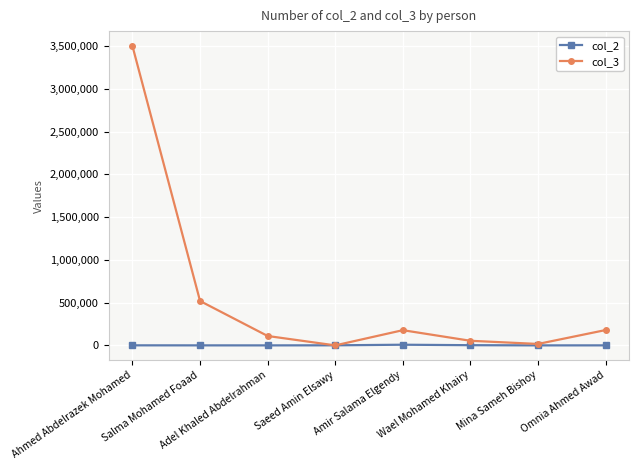

List the series in order of their peak value, highest first.

col_3, col_2